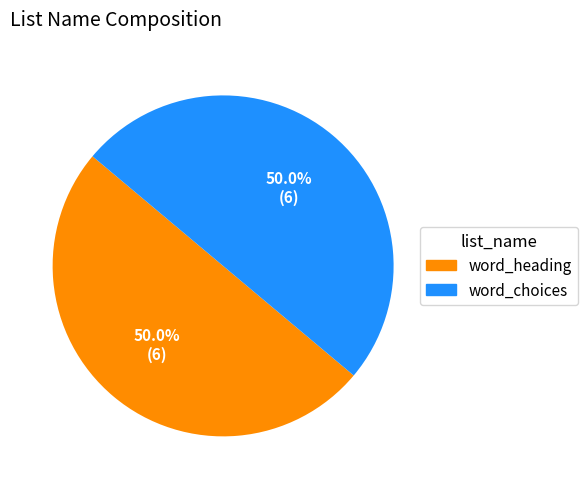

Count the number of slices in the pie.

2